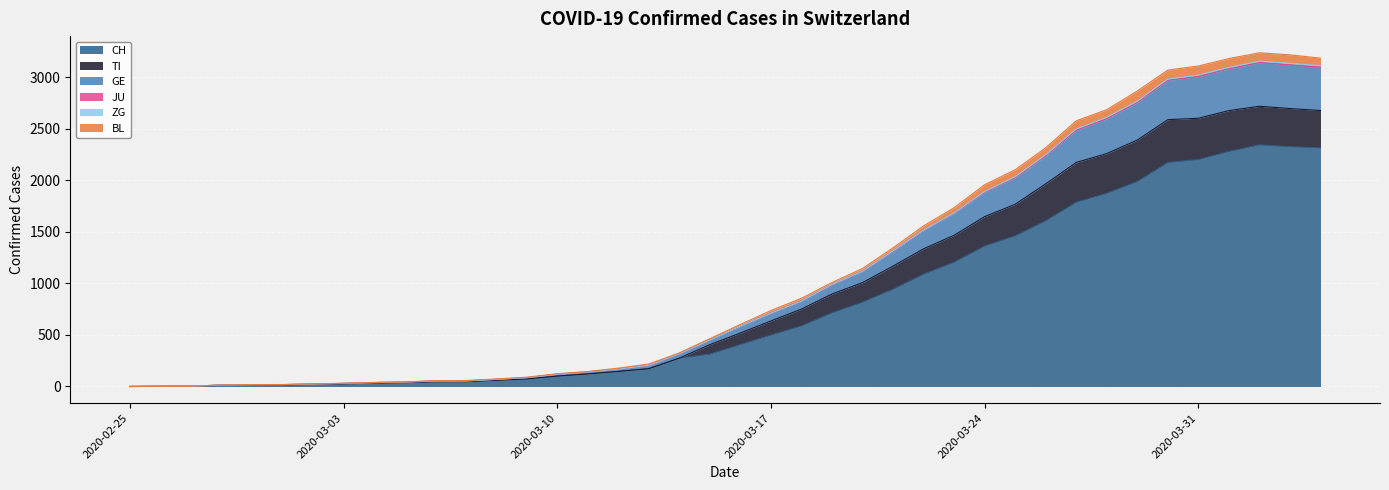

True or false: CH and GE cross at least once.

False